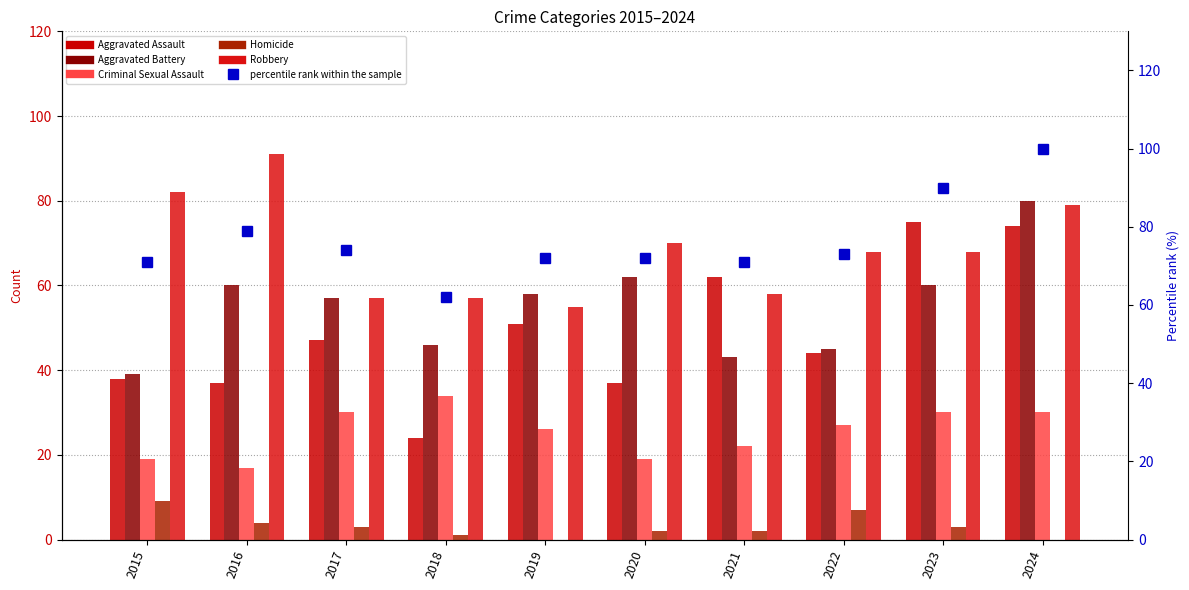

Where does the Aggravated Battery series first go above 58?

2016